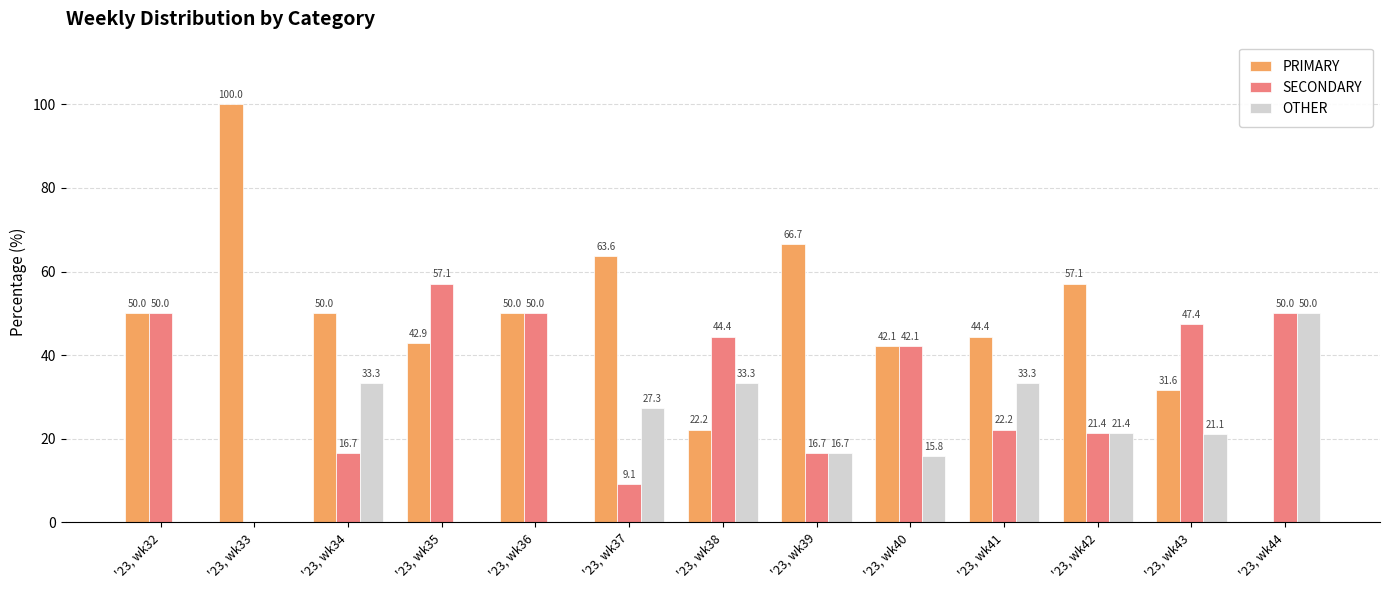

What is the average value of the OTHER series?

19.4